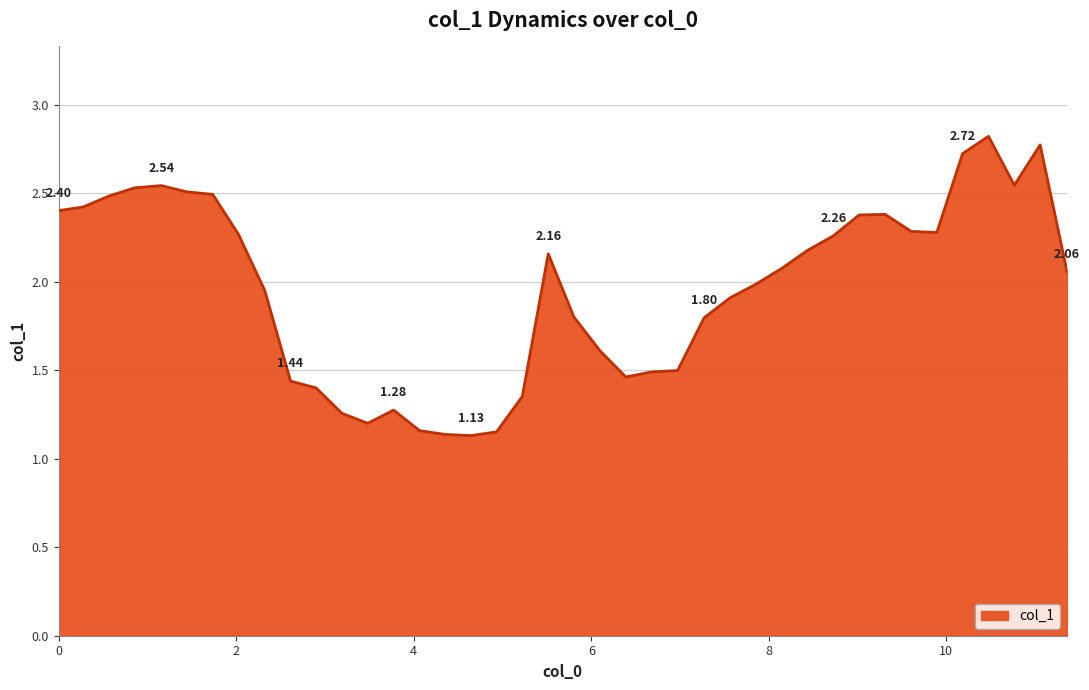

What is the greatest value displayed?

2.8